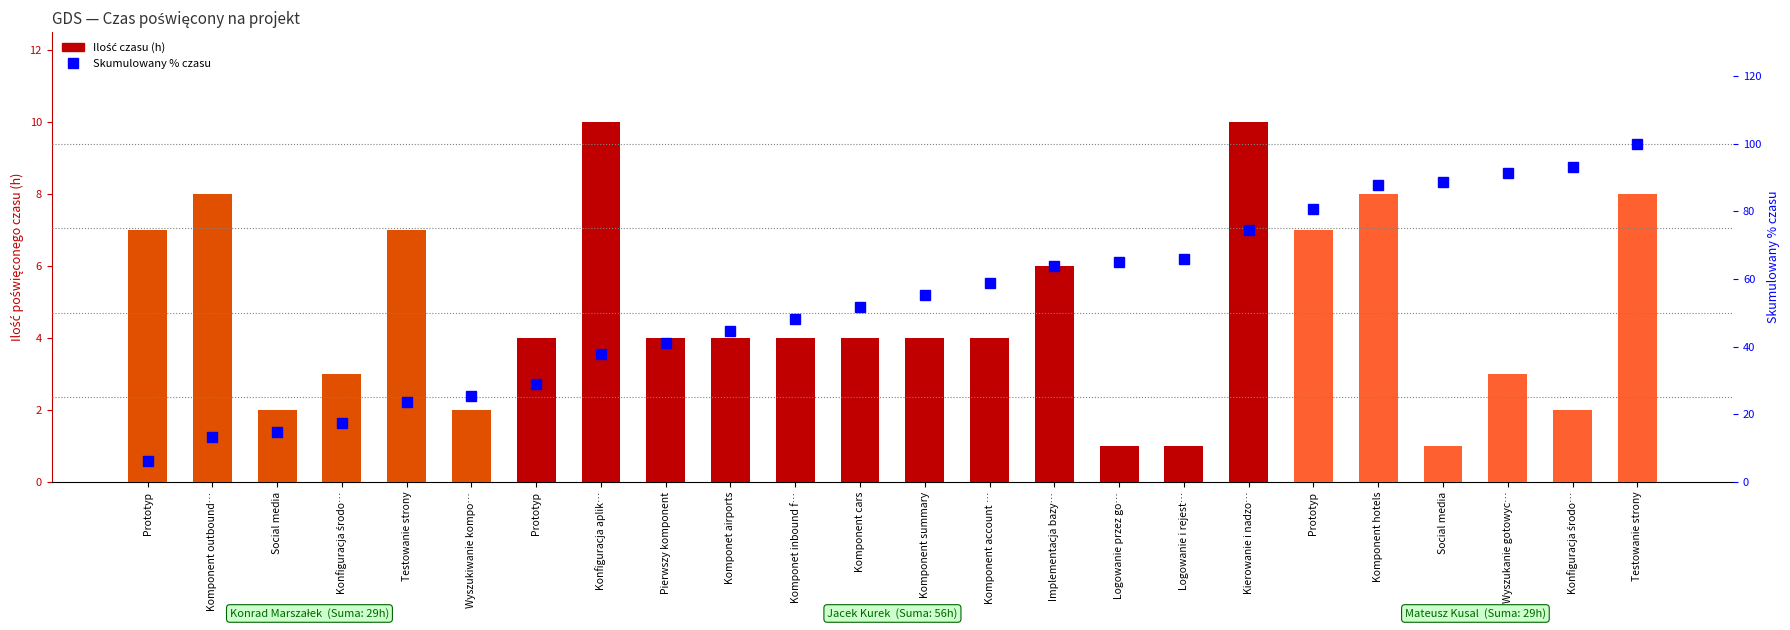

What is the difference between the highest and lowest values at Social media?

12.9